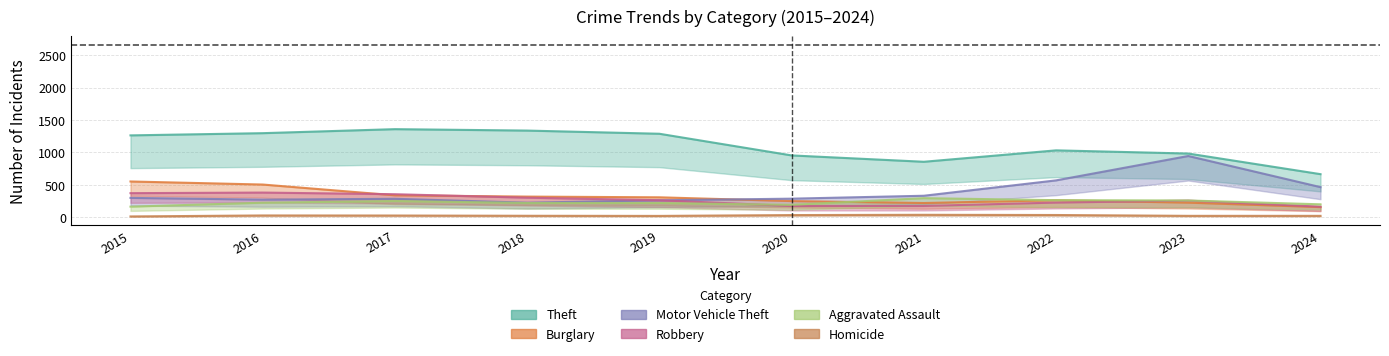

List the labels in order of Robbery value, smallest first.

2024, 2020, 2021, 2022, 2023, 2019, 2018, 2017, 2015, 2016